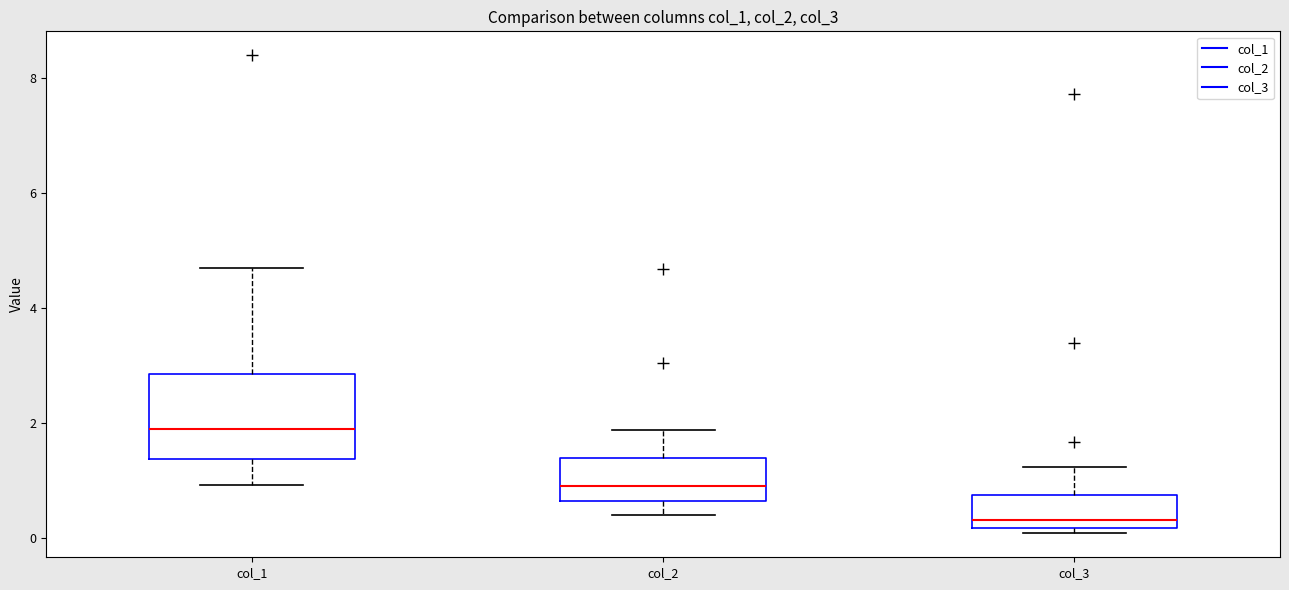

Which box's median line is the lowest?

col_3